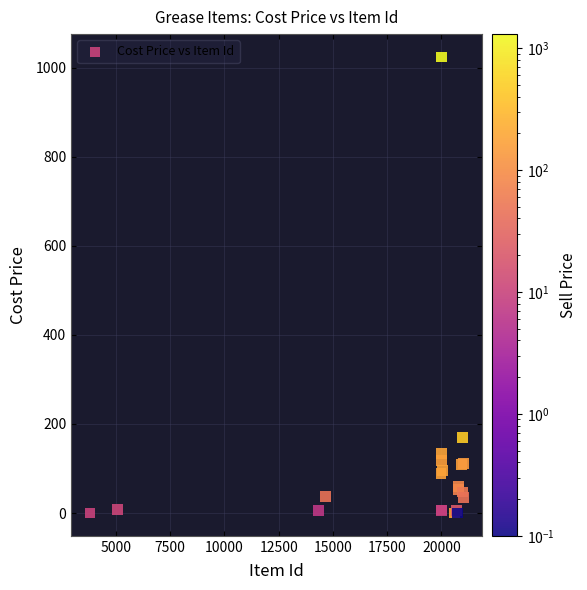

What Y value in the scatter plot is closest to 512?

170.0